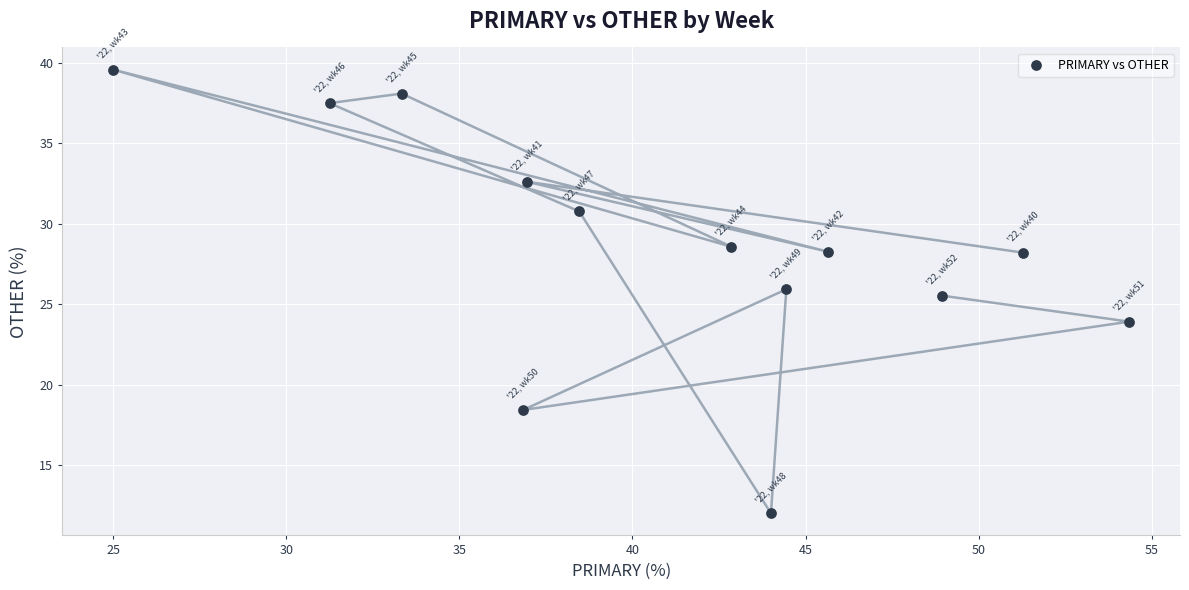

What Y value in the scatter plot is closest to 25?

25.5